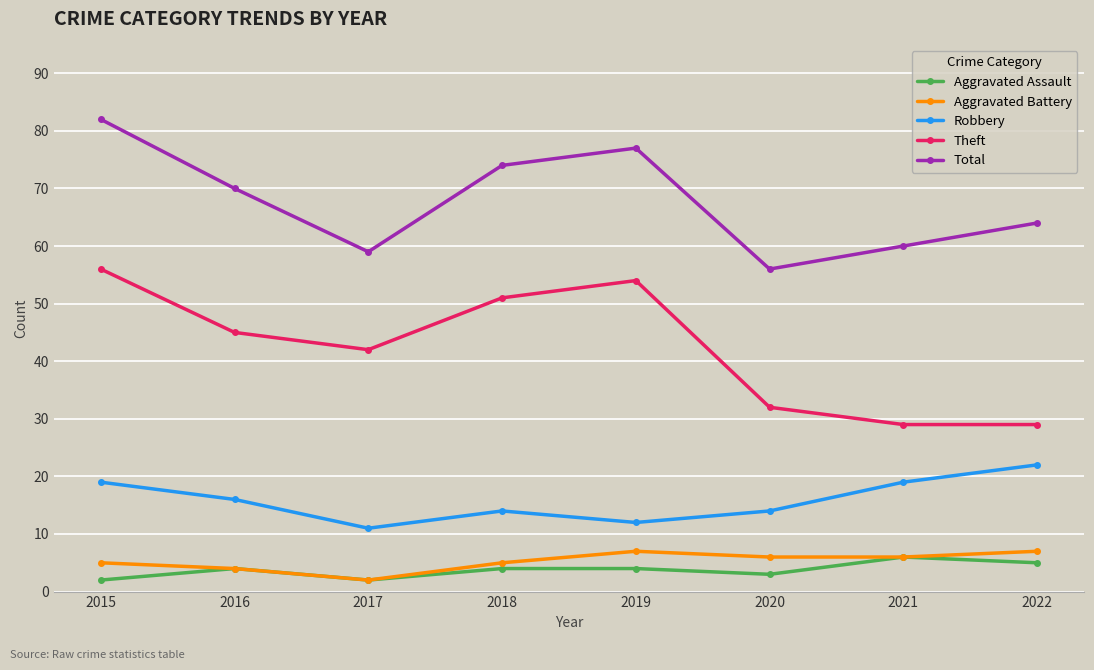

What is the sum of all Aggravated Assault values?

30